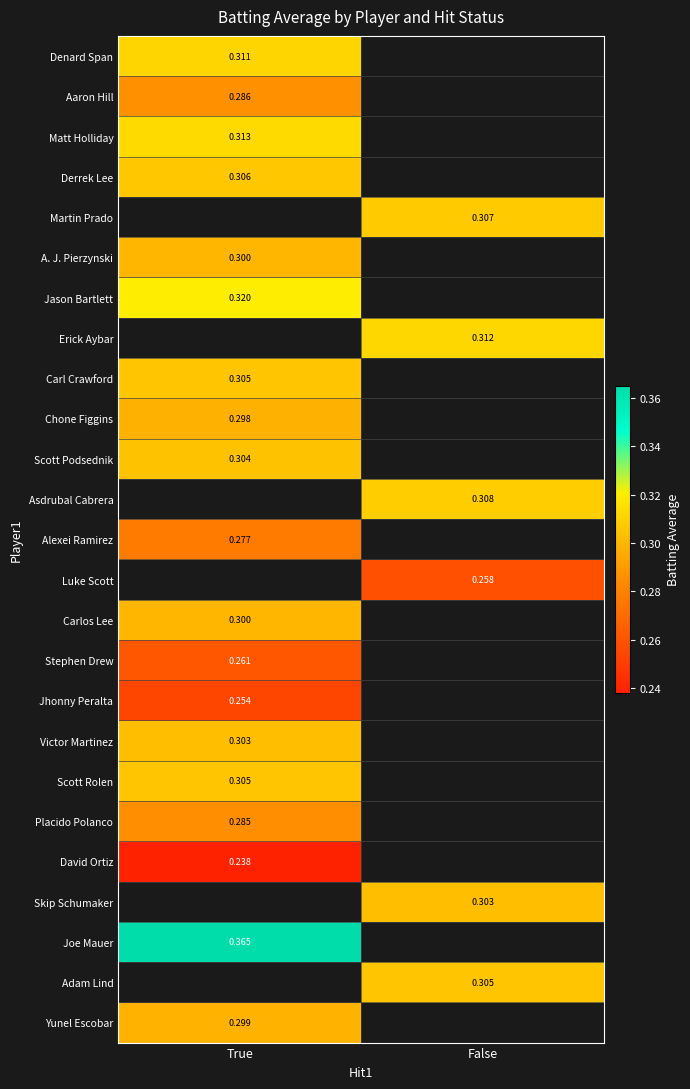

Is the value of Joe Mauer at True greater than the value of Matt Holliday at True?

Yes